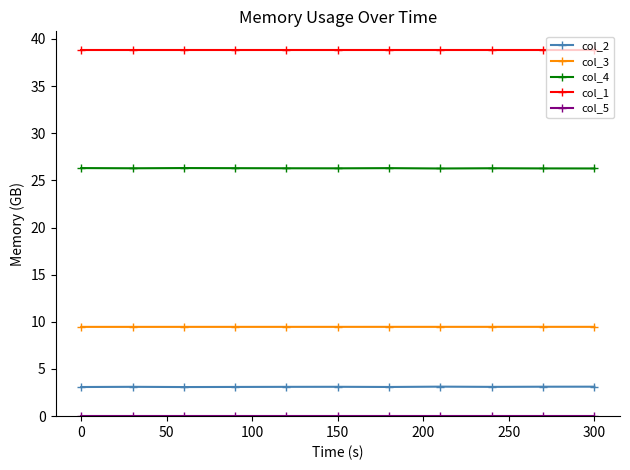

True or false: col_4 and col_2 cross at least once.

False